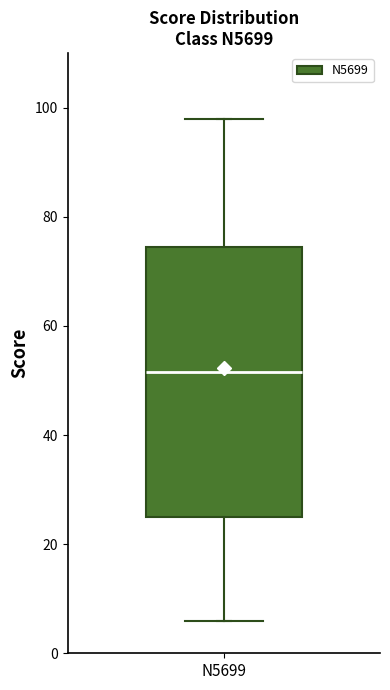

Transcribe this box plot: give where the median line is, the range the box spans, and where the two whiskers end, as read against the y-axis. The values are not printed on the chart, so give them approximately, as read against the axis.

median 52, box 26 to 74, whiskers 6 to 98